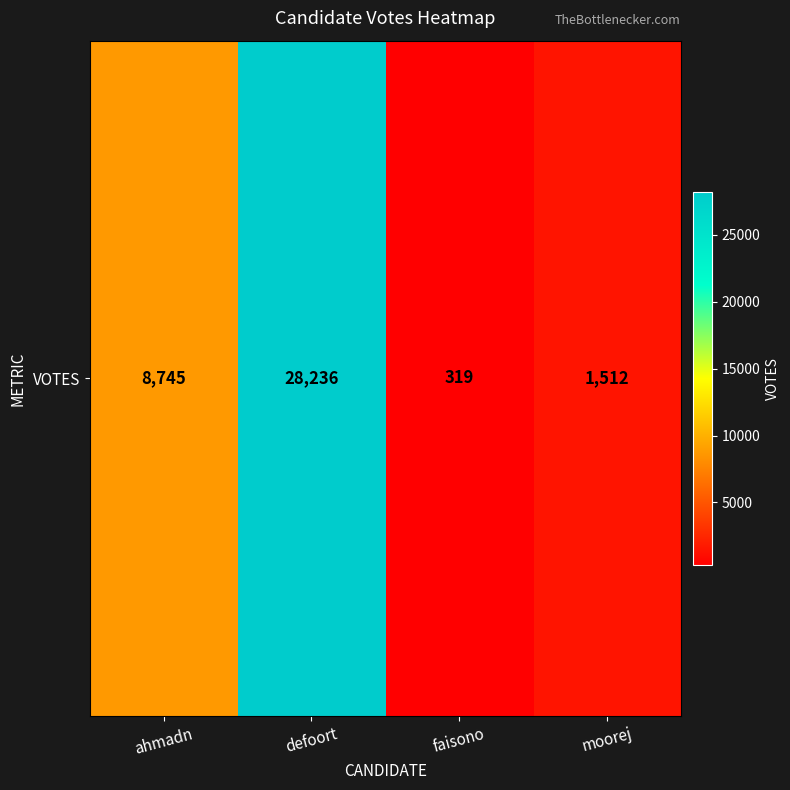

Reading left to right, transcribe all the data shown in this chart.

8745	28236	319	1512